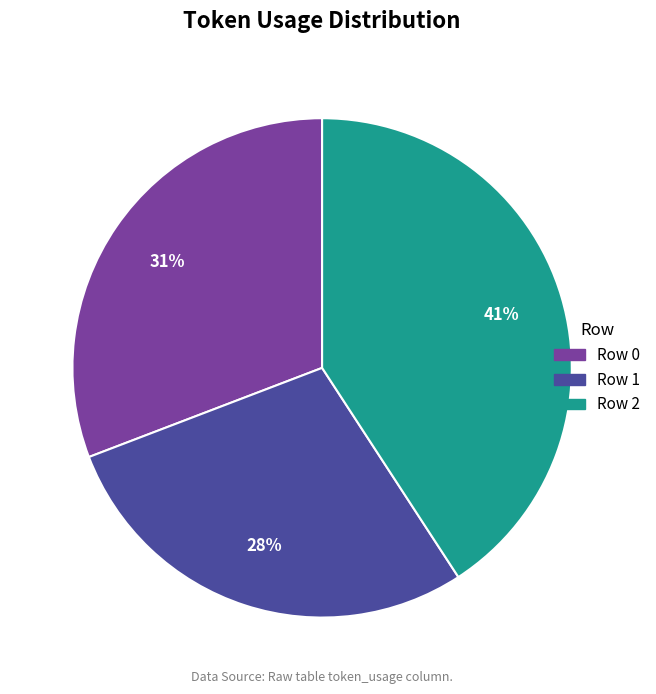

Do Row 0 and Row 2 together represent more than half of the pie?

Yes